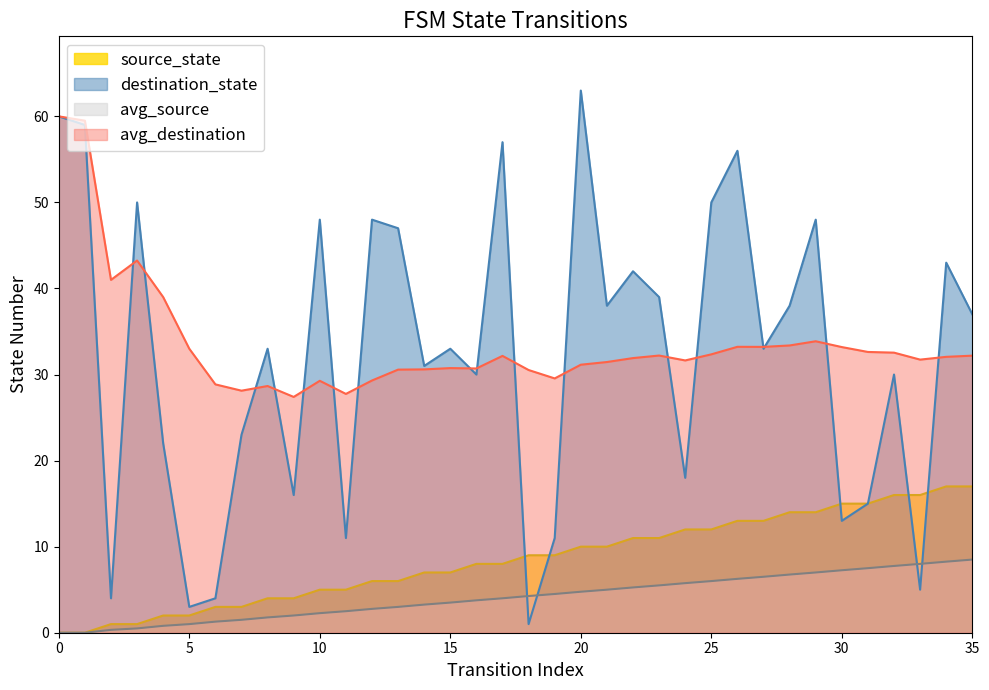

Is it true that input_num equals 2 at 10?

True